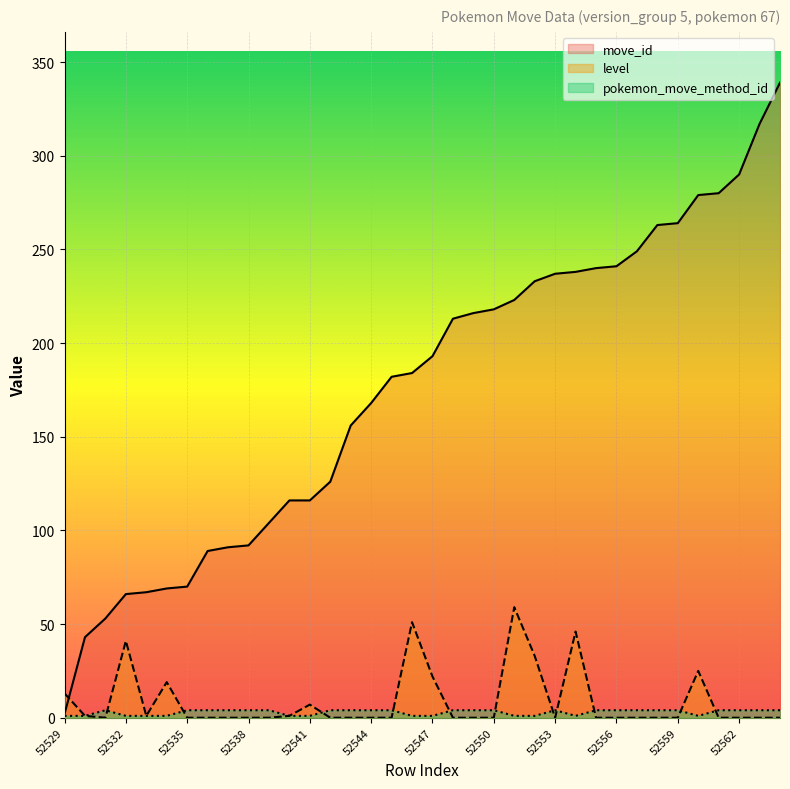

The pokemon_move_method_id series shows 4 at 52542. True or false?

True